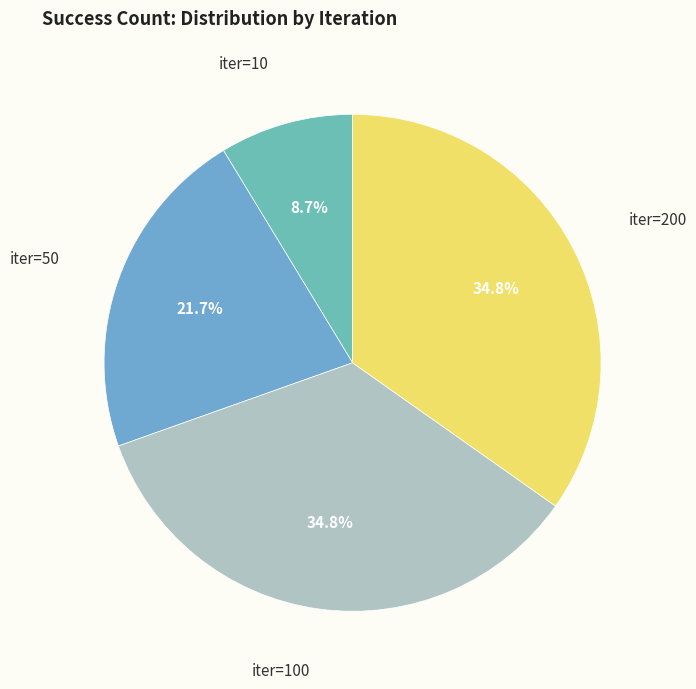

What is the smallest slice in the pie chart?

iter=10